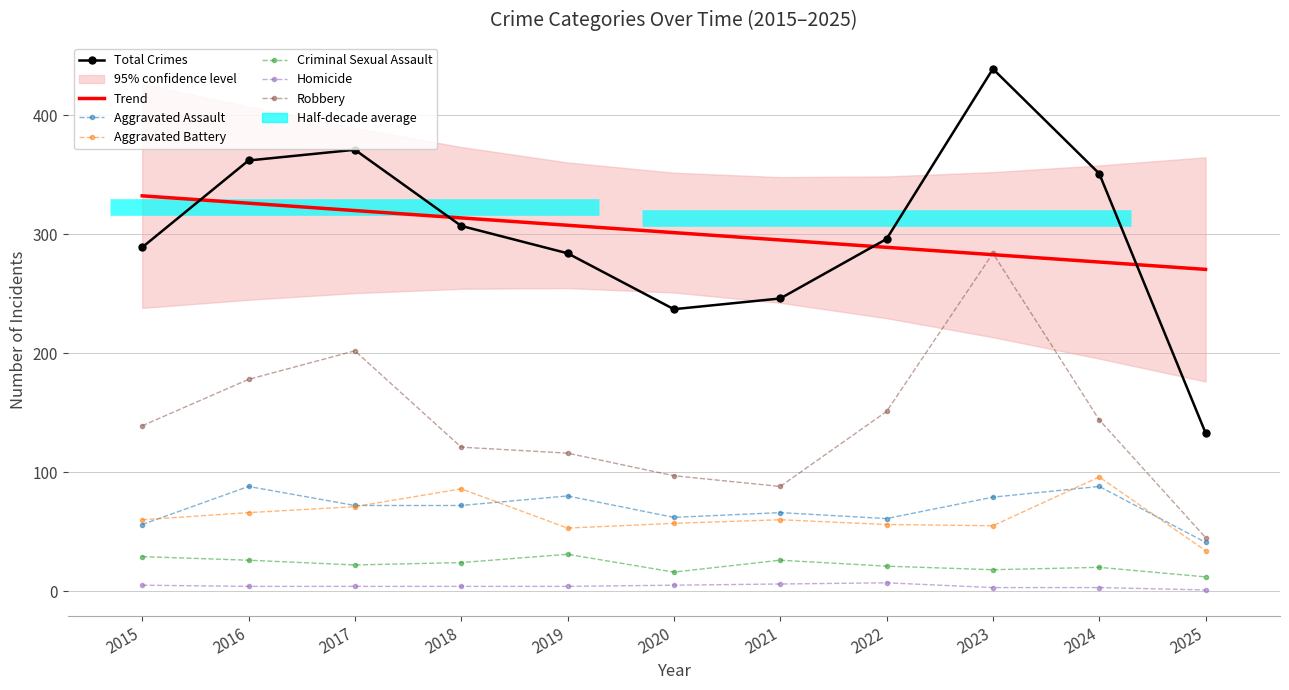

Reading left to right, list all the values displayed in this chart.

Aggravated Assault: 56	88	72	72	80	62	66	61	79	88	41
Aggravated Battery: 60	66	71	86	53	57	60	56	55	96	34
Criminal Sexual Assault: 29	26	22	24	31	16	26	21	18	20	12
Homicide: 5	4	4	4	4	5	6	7	3	3	1
Robbery: 139	178	202	121	116	97	88	151	284	144	45
Total: 289	362	371	307	284	237	246	296	439	351	133